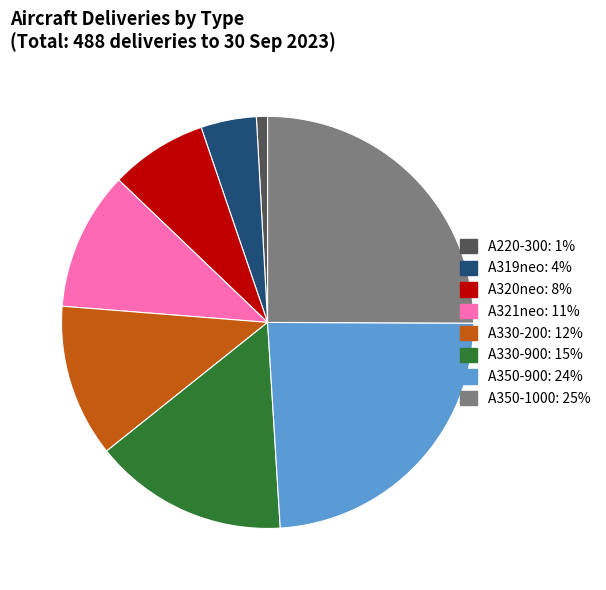

Is it true that A350-1000 is 34% of the pie?

False